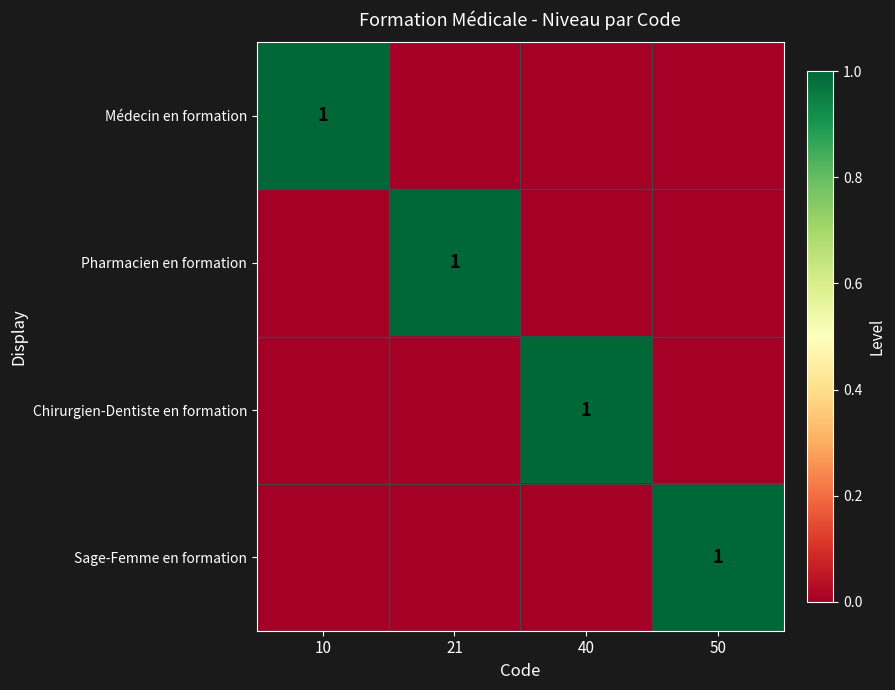

Count the number of data series in this chart.

4